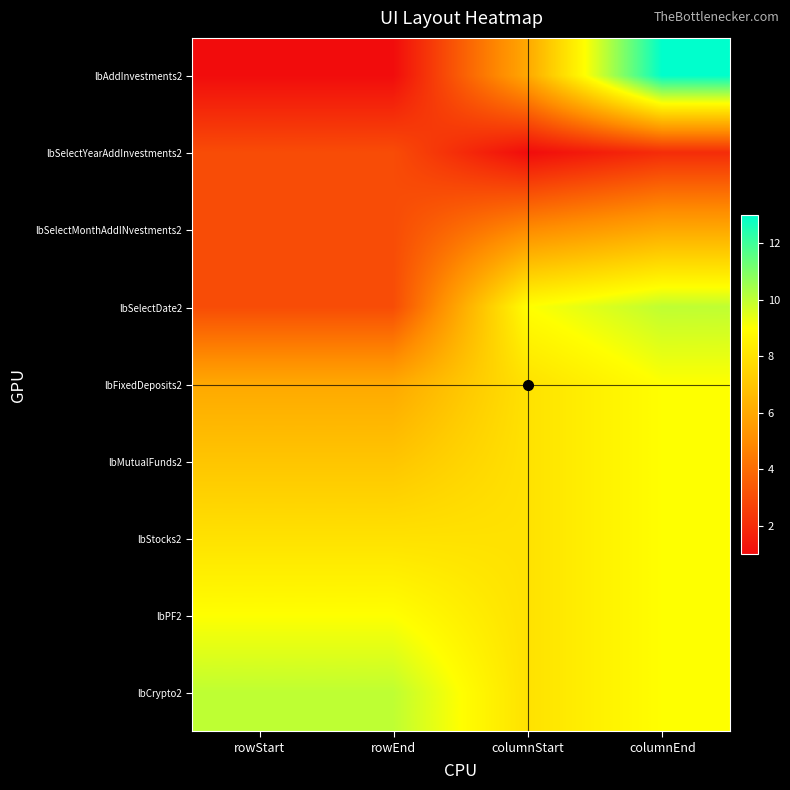

At how many categories does at least one series exceed 12?

1